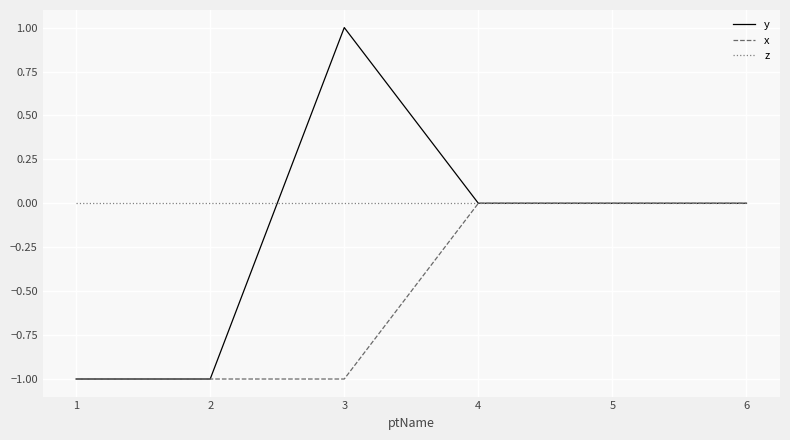

Is it true that z equals 0 at 3?

True